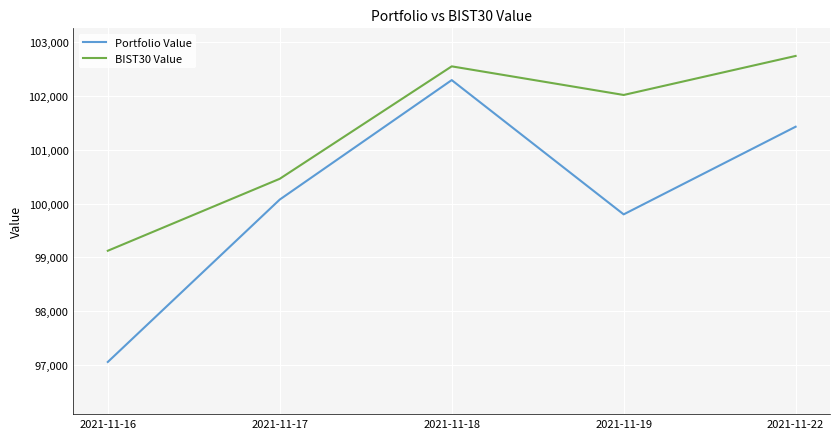

How many lines are shown in the chart?

2